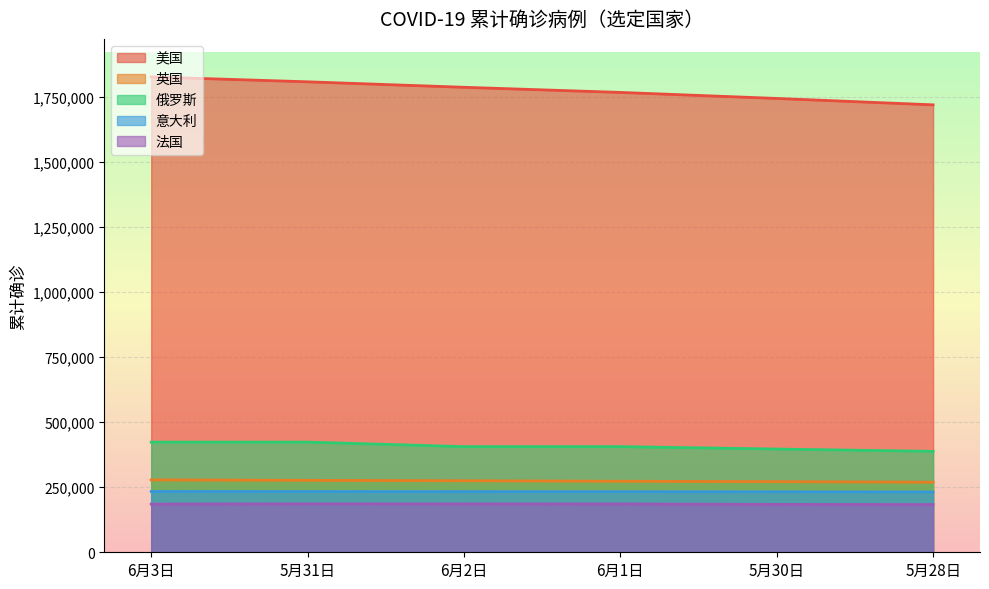

Between 6月3日 and 5月28日, which is larger?

6月3日